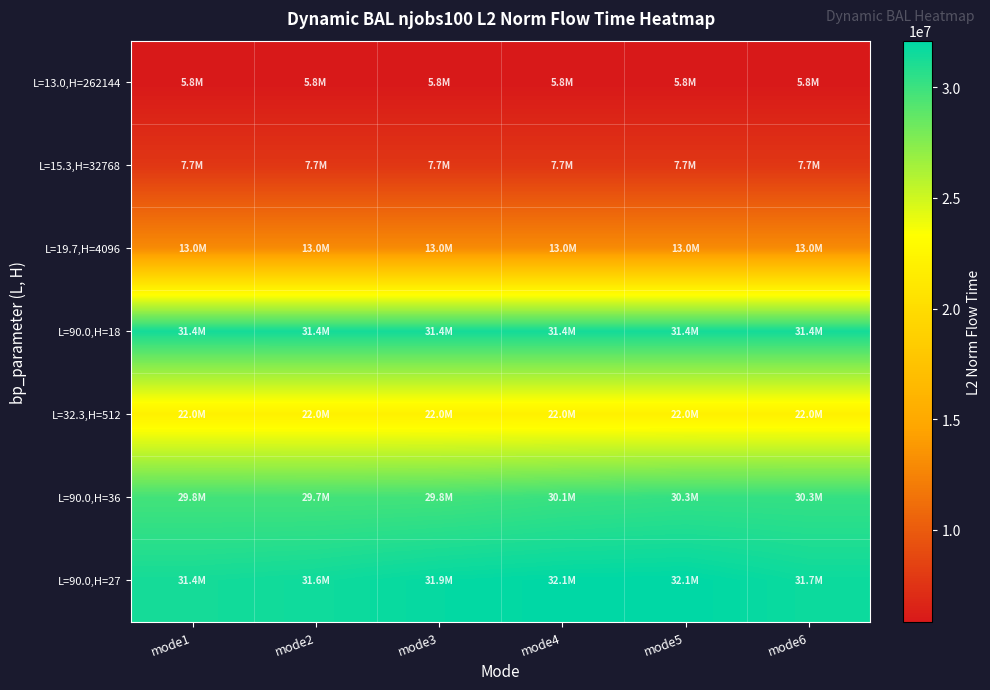

List the series in order of their peak value, lowest first.

L=13.0,H=262144, L=15.3,H=32768, L=19.7,H=4096, L=32.3,H=512, L=90.0,H=36, L=90.0,H=18, L=90.0,H=27